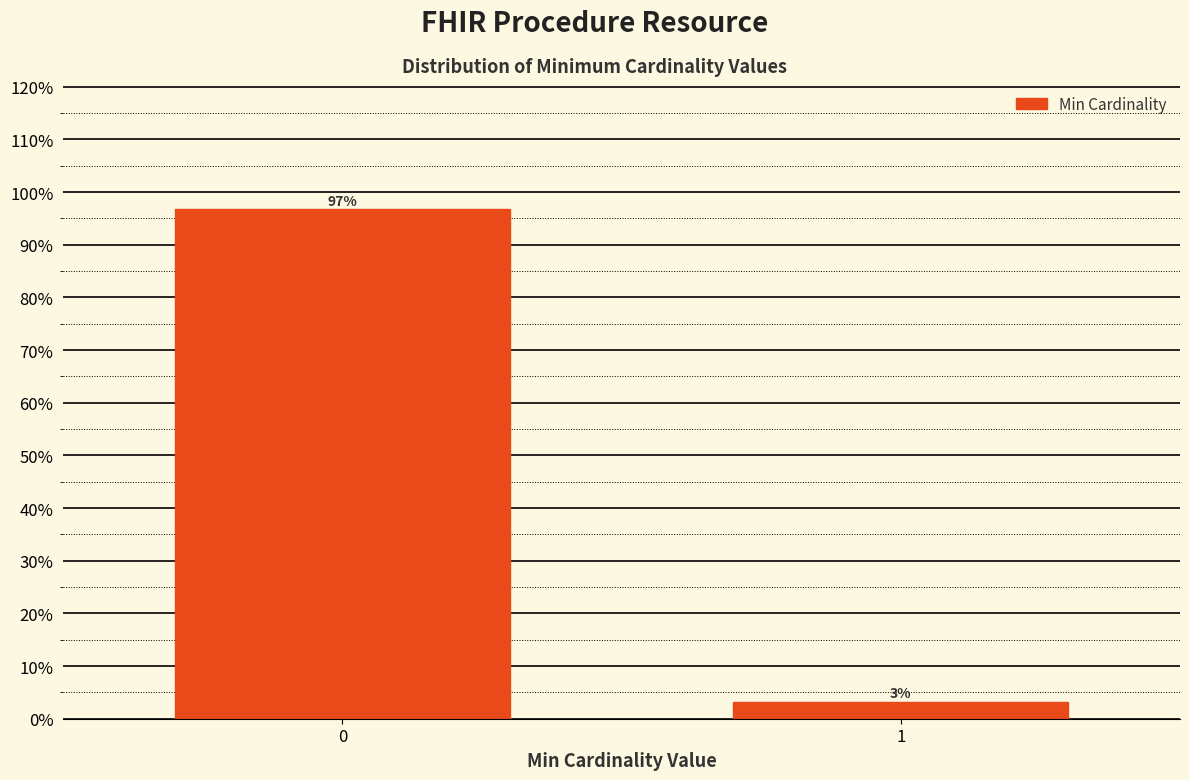

What is the value of the 1st bar from the left?

96.7